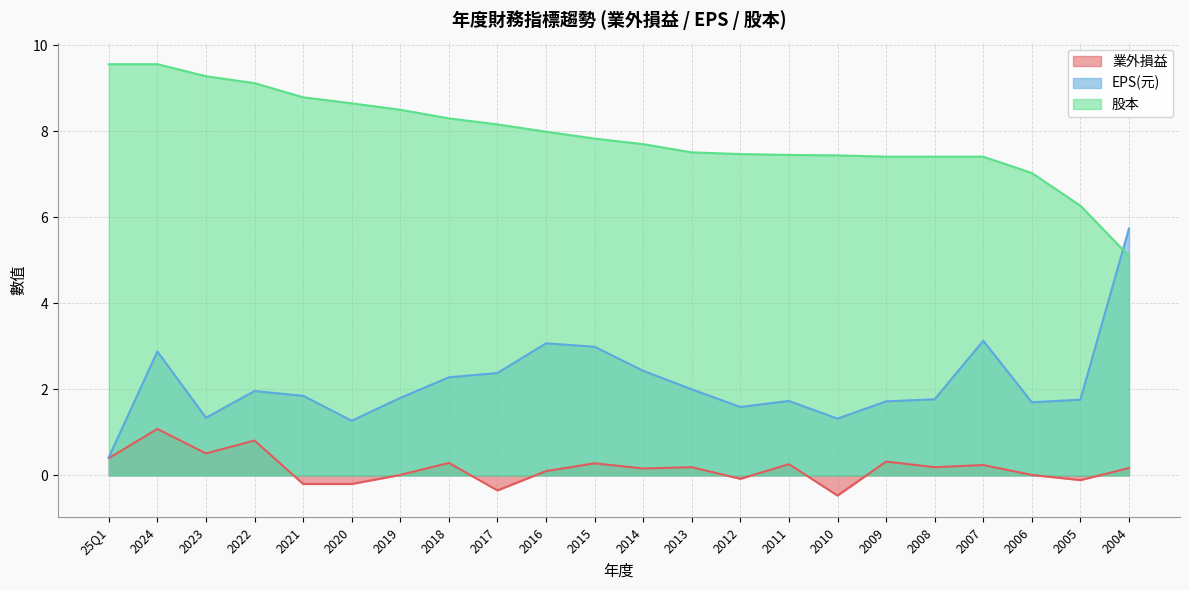

What is the maximum value for 股本?

9.6